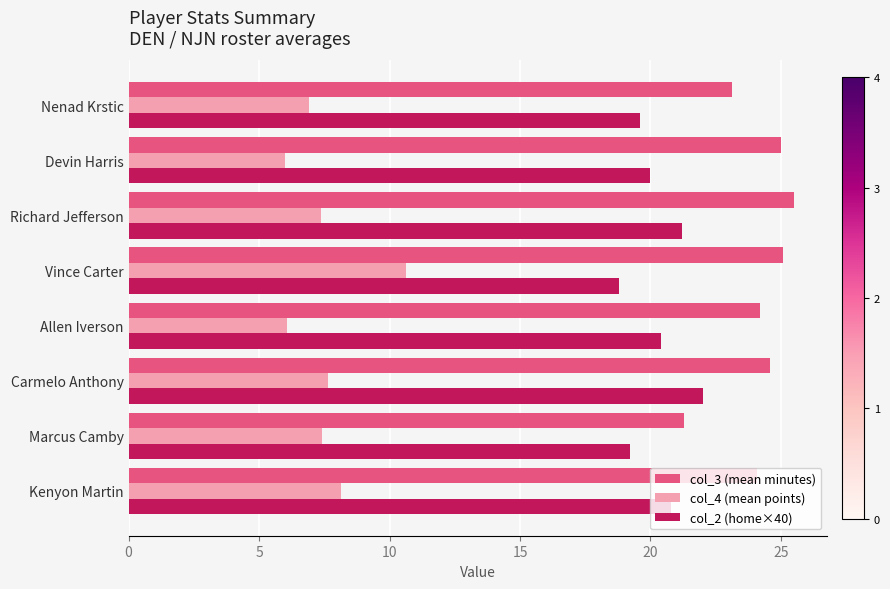

What is the maximum value for col_4 (mean points)?

10.6